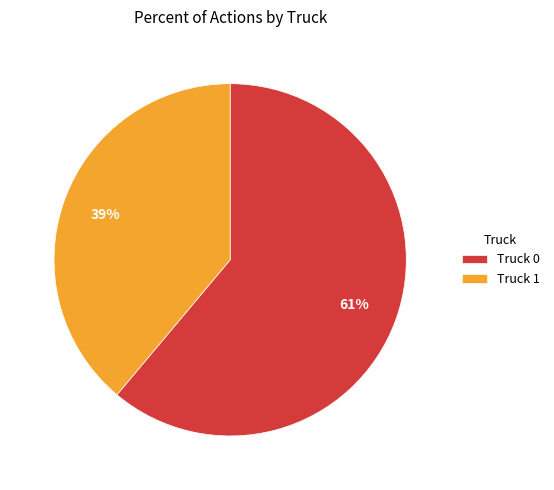

How many slices are in this pie chart?

2